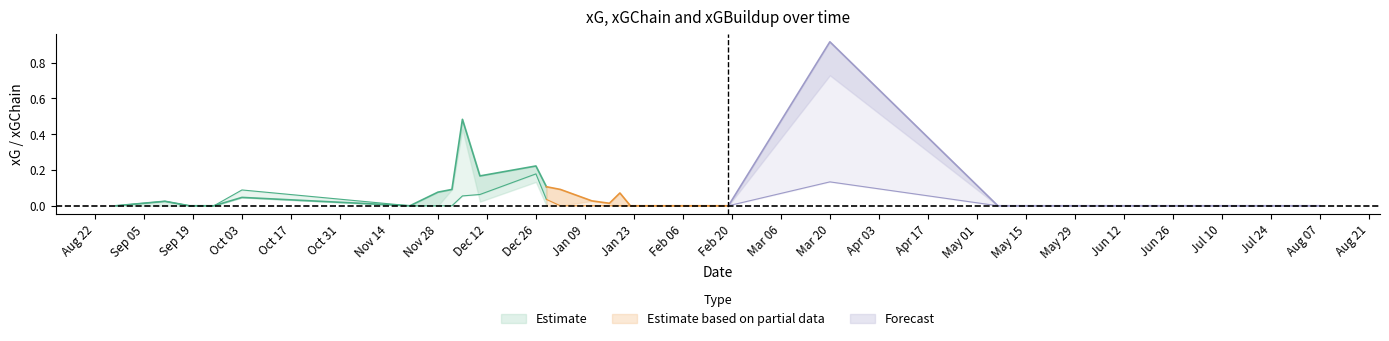

Reading left to right, list all the values displayed in this chart.

xG: 0.0	0.0	0.0	0.0	0.1	0.0	0.0	0.0	0.1	0.1	0.2	0.0	0.0	0.0	0.0	0.0	0.0	0.0	0.0	0.1	0.0	0.0	0.0
xGChain: 0.0	0.0	0.0	0.0	0.0	0.0	0.1	0.1	0.5	0.2	0.2	0.1	0.1	0.0	0.0	0.1	0.0	0.0	0.0	0.9	0.0	0.0	0.0
xGBuildup: 0.0	0.0	0.0	0.0	0.0	0.0	0.0	0.1	0.4	0.0	0.1	0.0	0.0	0.0	0.0	0.0	0.0	0.0	0.0	0.7	0.0	0.0	0.0